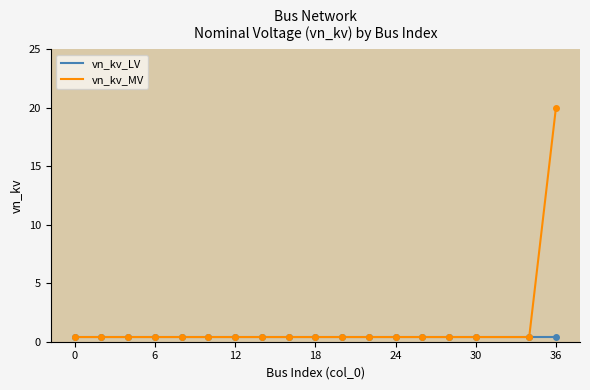

Which series has the largest range (max minus min)?

vn_kv_MV